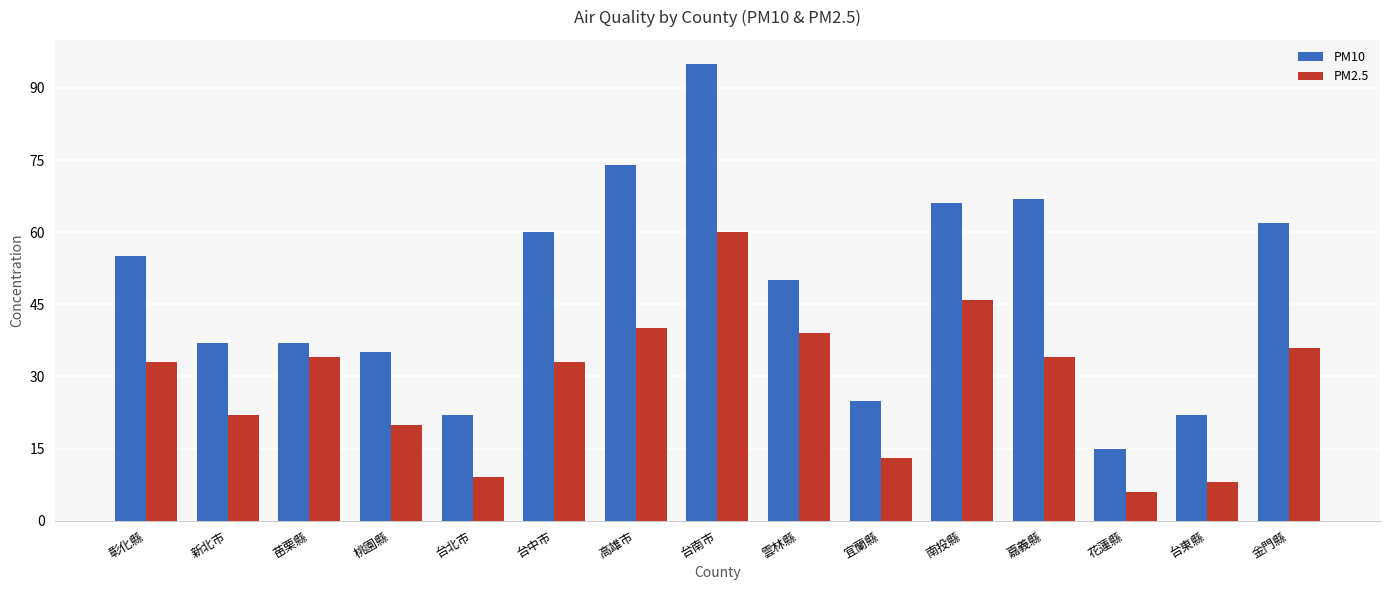

What is the total value across all series at 花蓮縣?

21